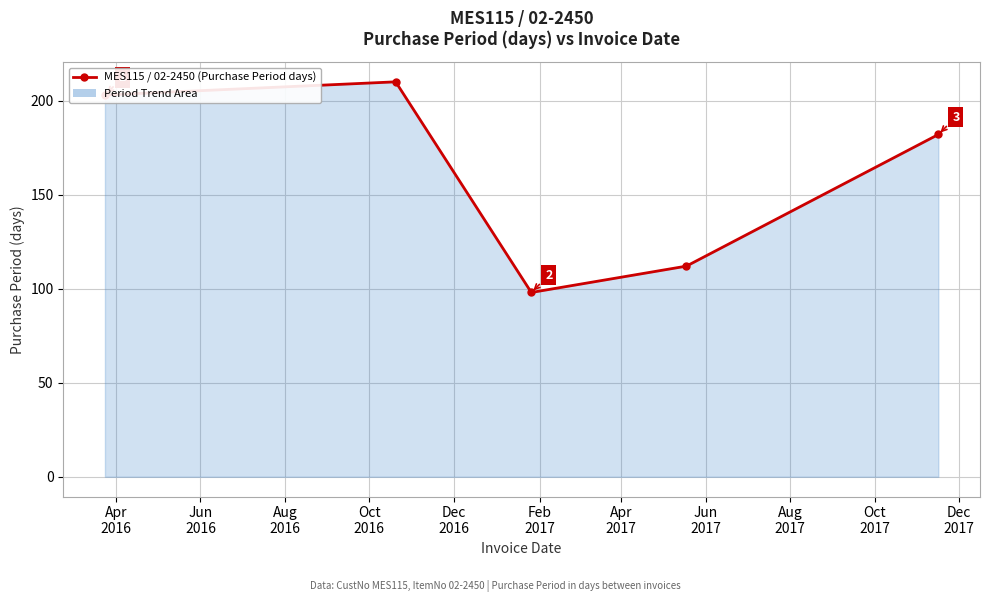

How many points are lower than both their immediate neighbors (excluding endpoints)?

1